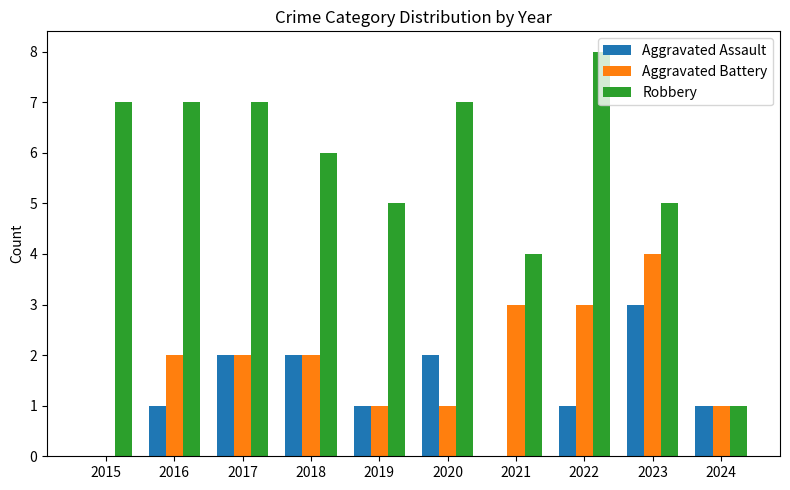

What is the sum of the Robbery values at 2024 and 2021?

5